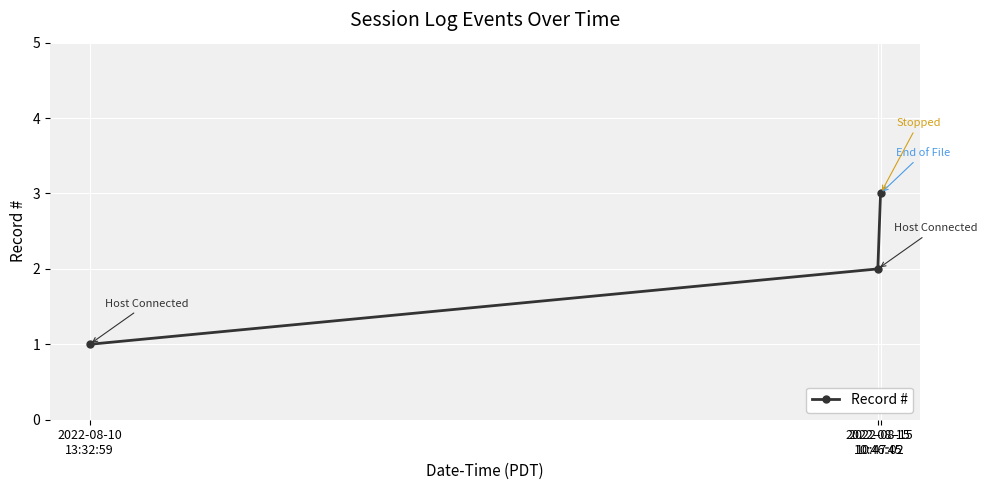

Count the number of categories in the chart.

3